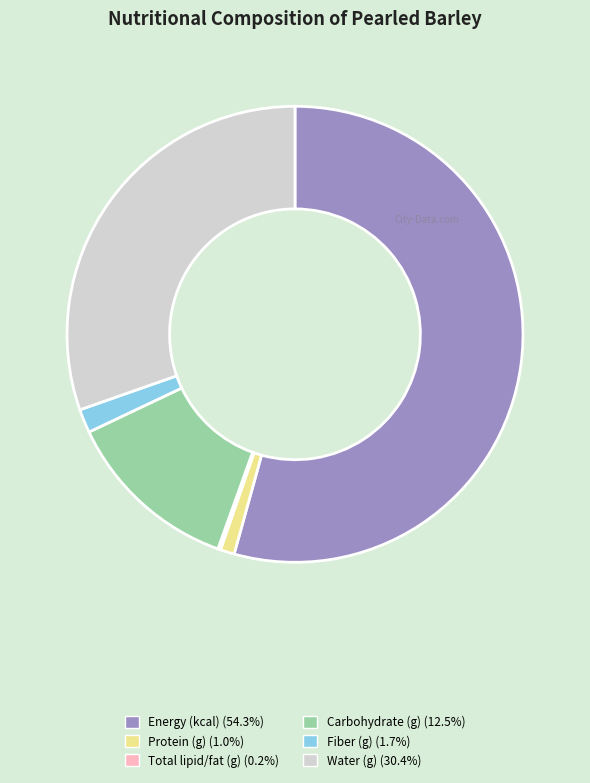

What is the ratio of the value at Protein (g) to the value at Fiber (g)?

0.6